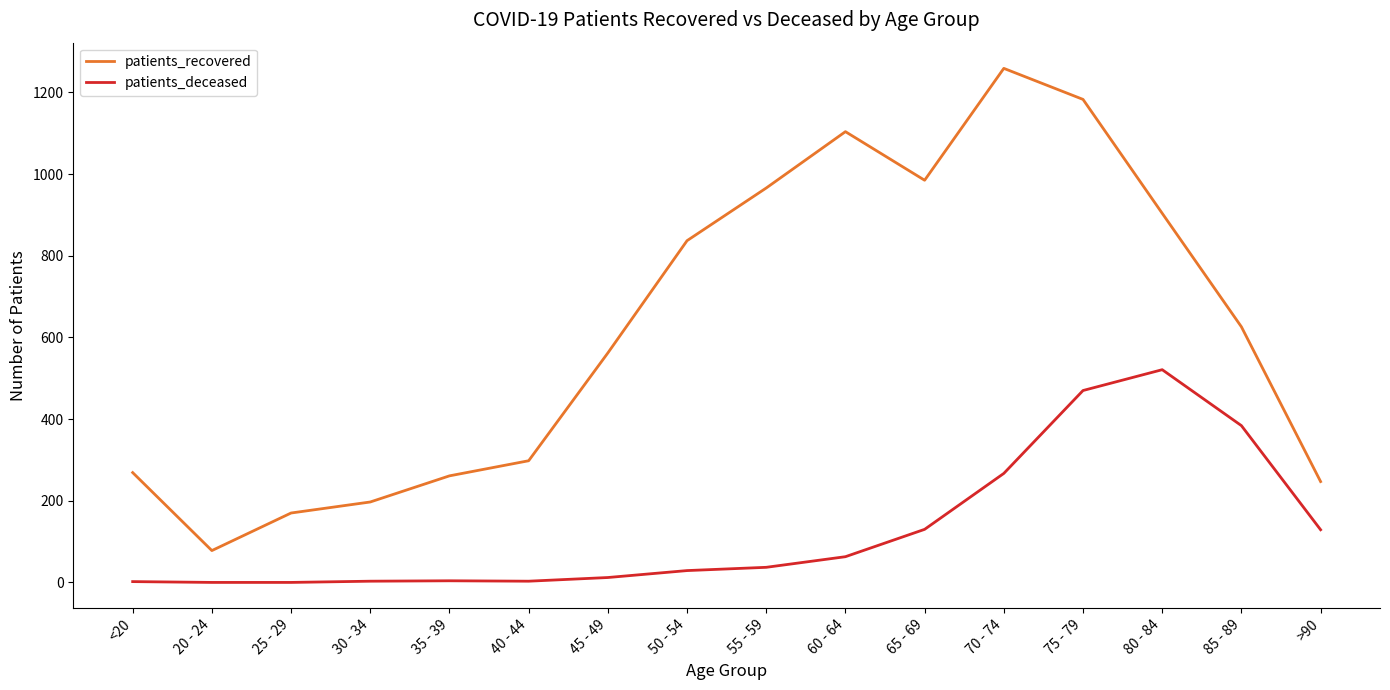

At which label does patients_recovered first exceed 626?

50 - 54